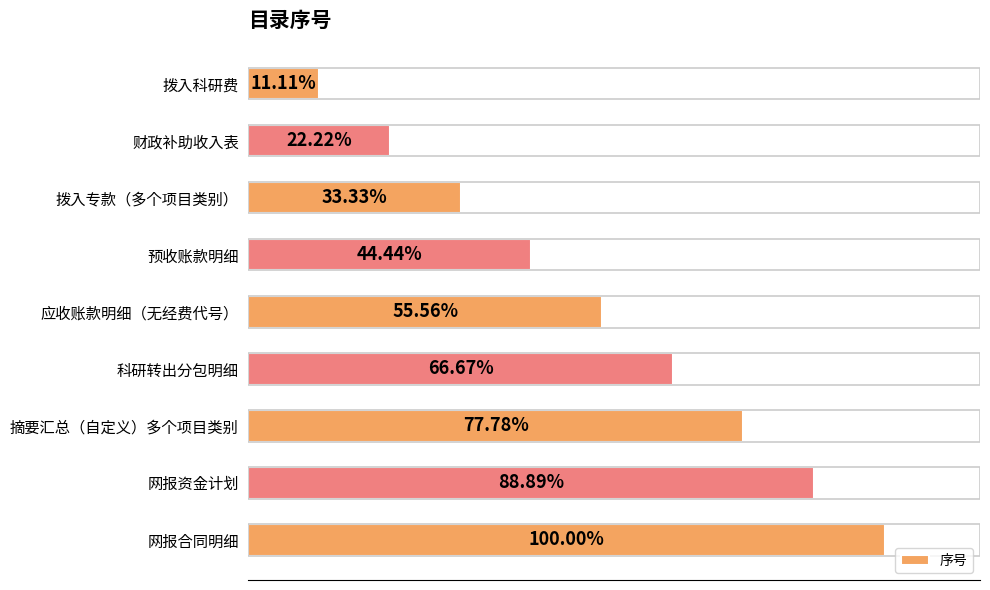

Between 拨入专款（多个项目类别） and 拨入科研费, which is larger?

拨入专款（多个项目类别）